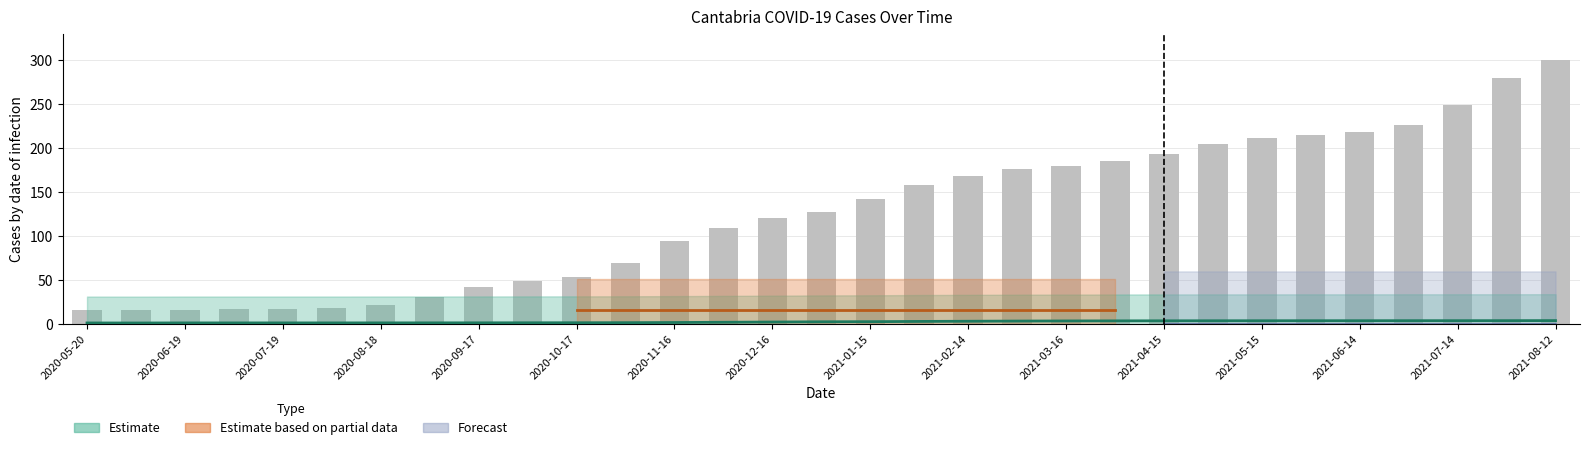

How many data points are less than 127?

15